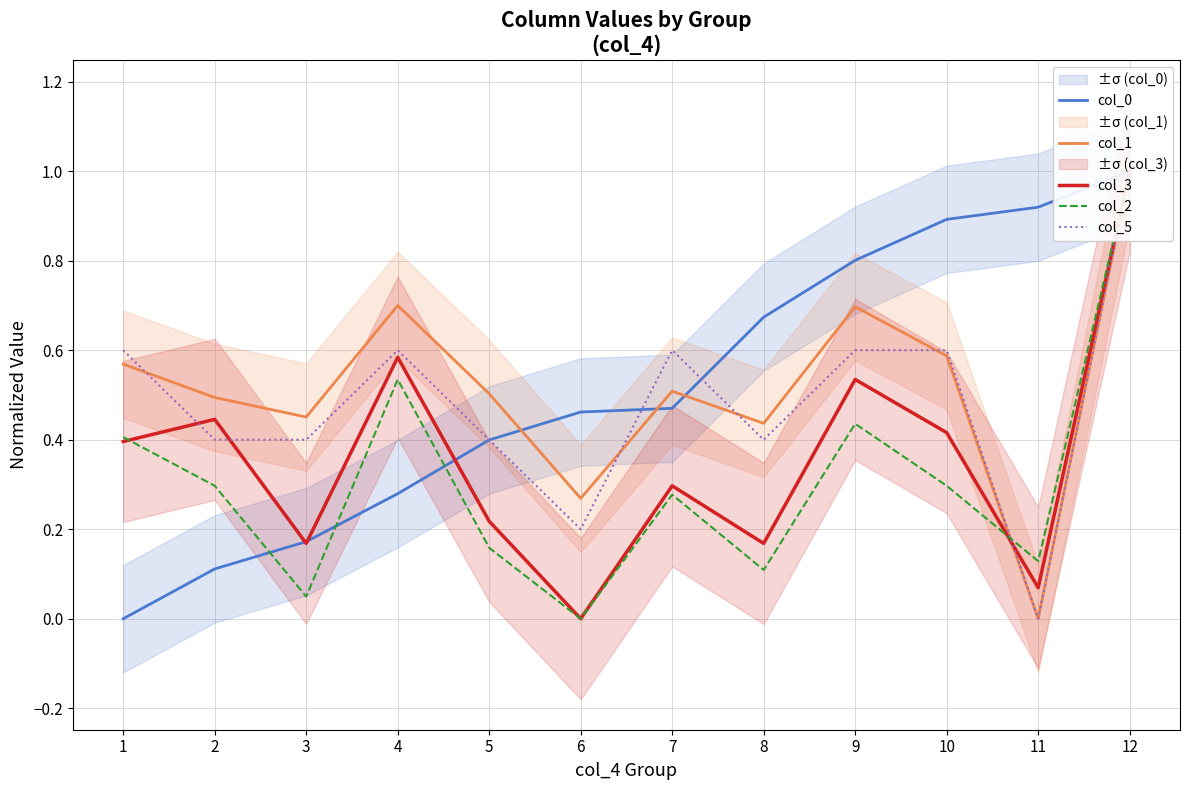

What is the total value across all series at 4?

2.7